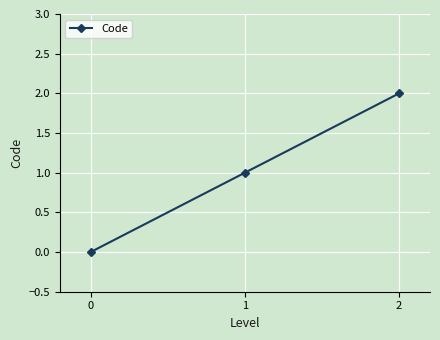

How many positive values are there?

2